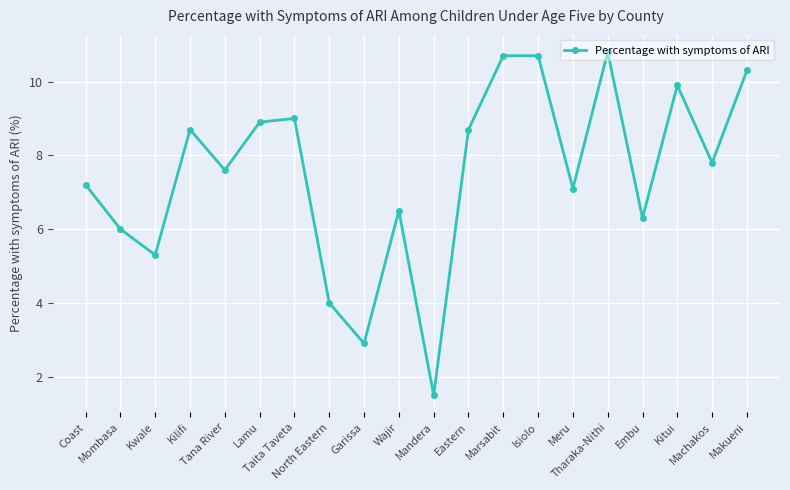

How many distinct data groups are displayed?

1